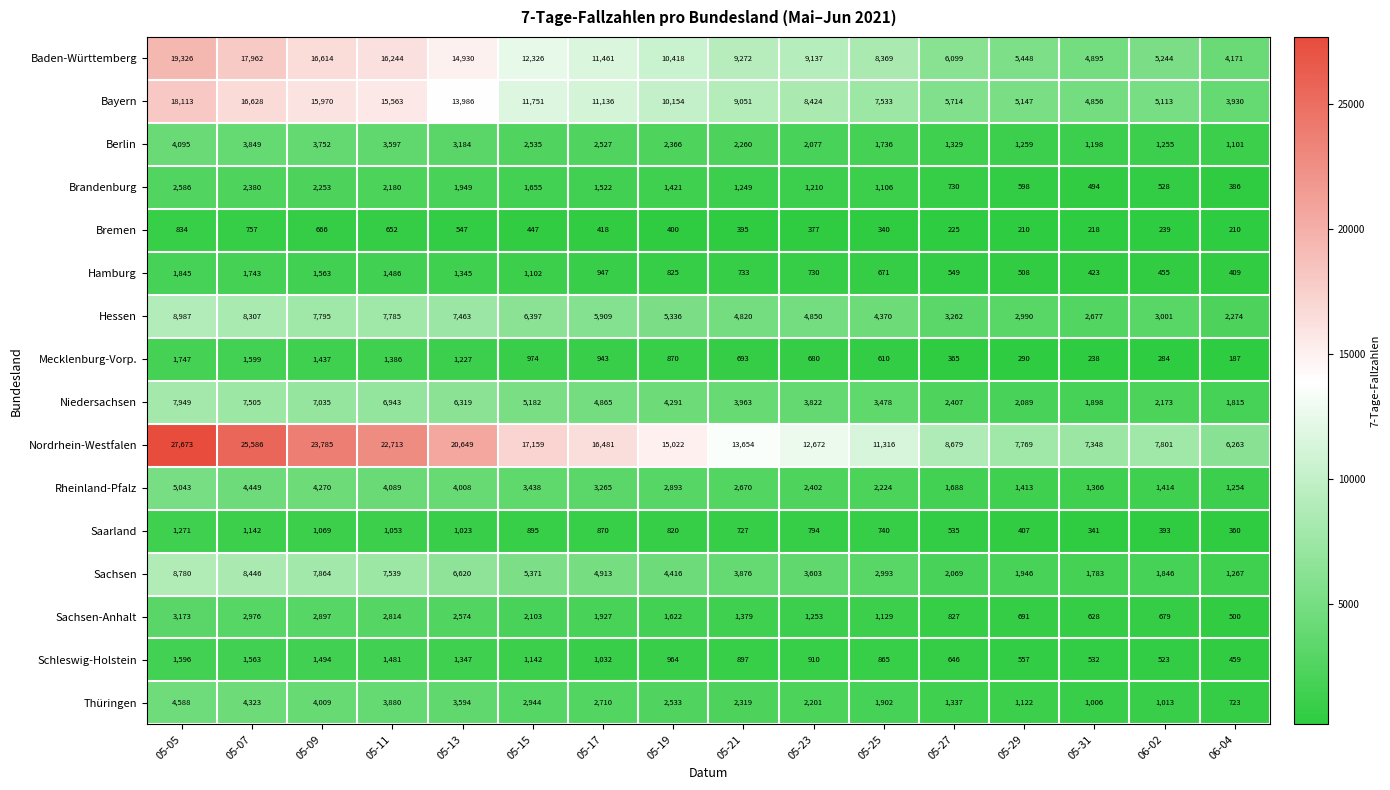

At which category is the sum across all series the highest?

05-05